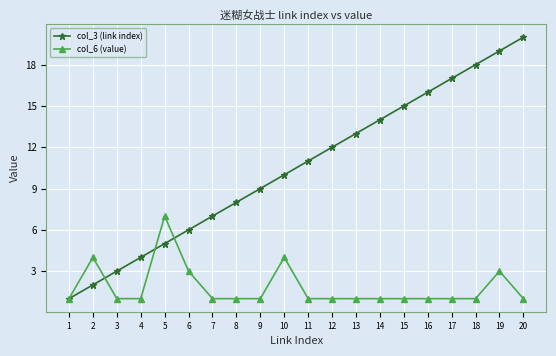

Reading right to left, transcribe all the data shown in this chart.

col_3 (link index): 20	19	18	17	16	15	14	13	12	11	10	9	8	7	6	5	4	3	2	1
col_6 (value): 1	3	1	1	1	1	1	1	1	1	4	1	1	1	3	7	1	1	4	1